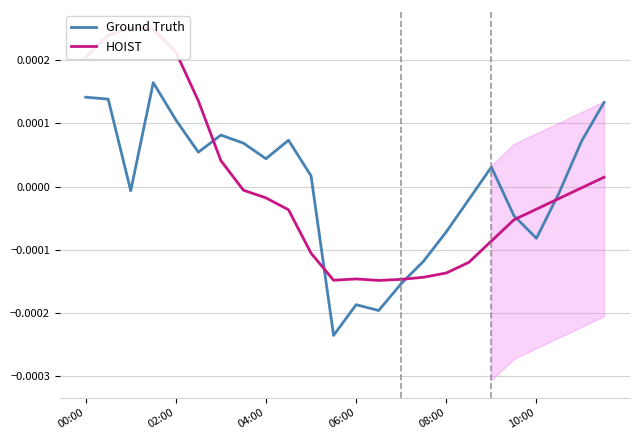

At which label does Ground Truth first exceed 0?

00:00